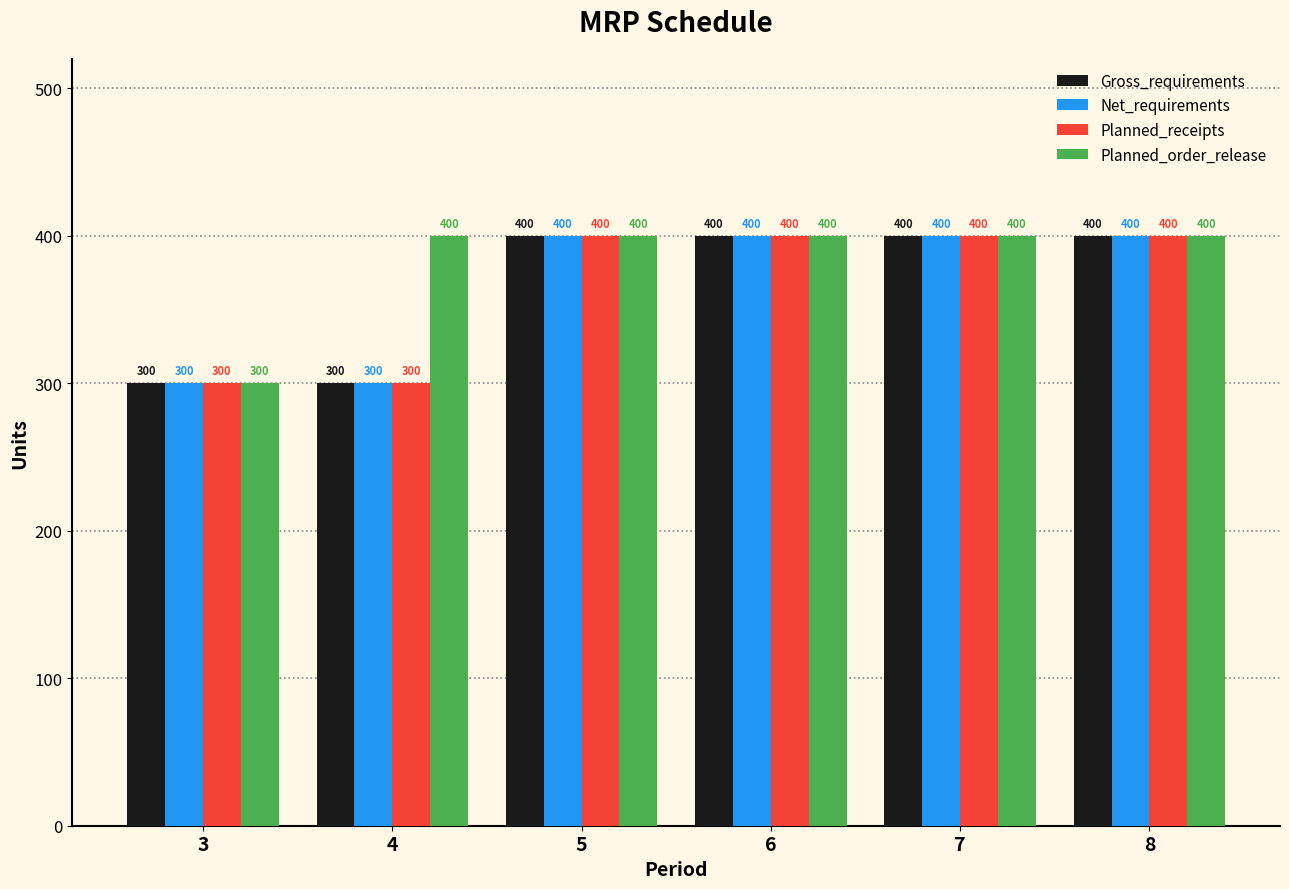

What is the maximum value for Net_requirements?

400